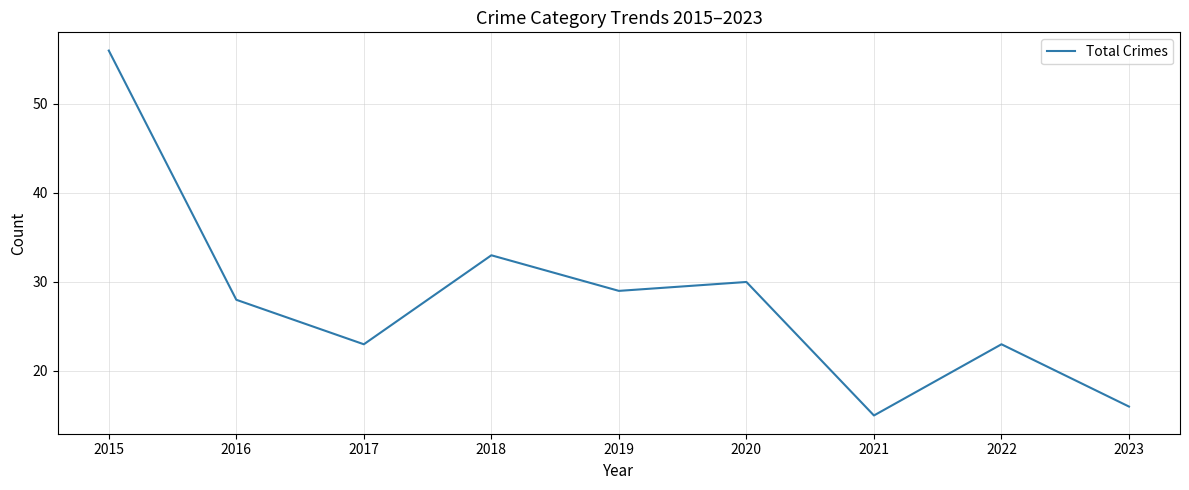

Approximately how many times larger is the value at 2015 compared to 2018?

1.7